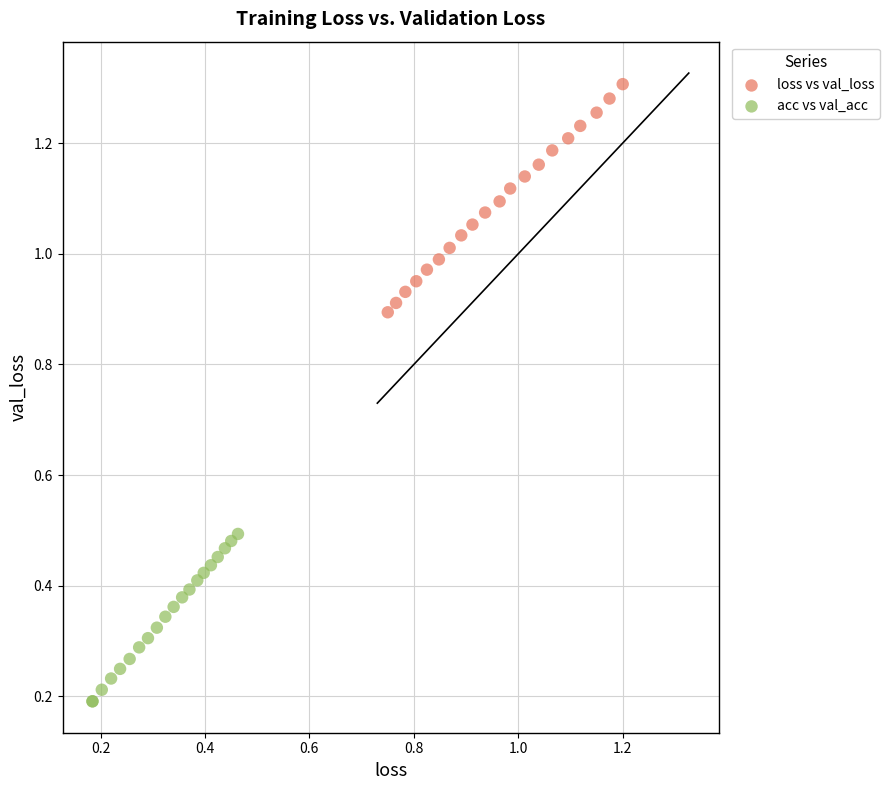

Which series reaches the minimum Y coordinate?

acc vs val_acc